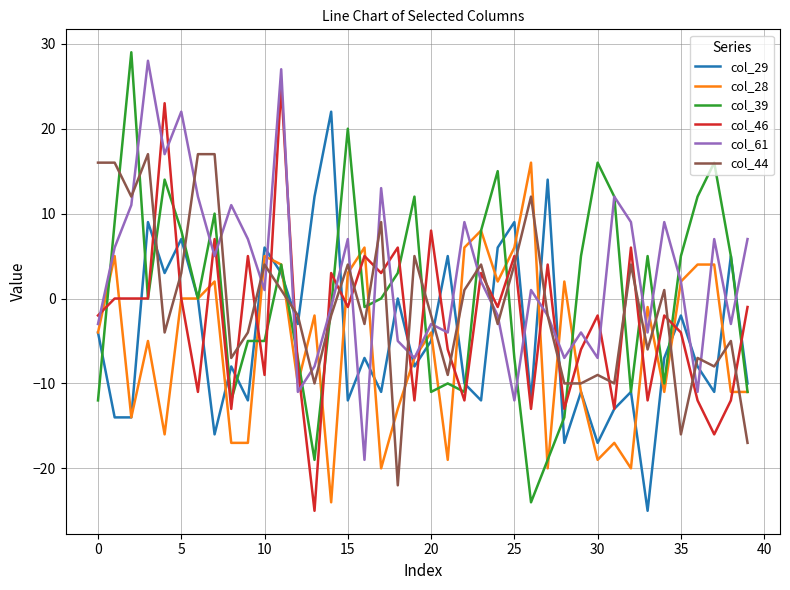

What is the maximum value for col_39?

29